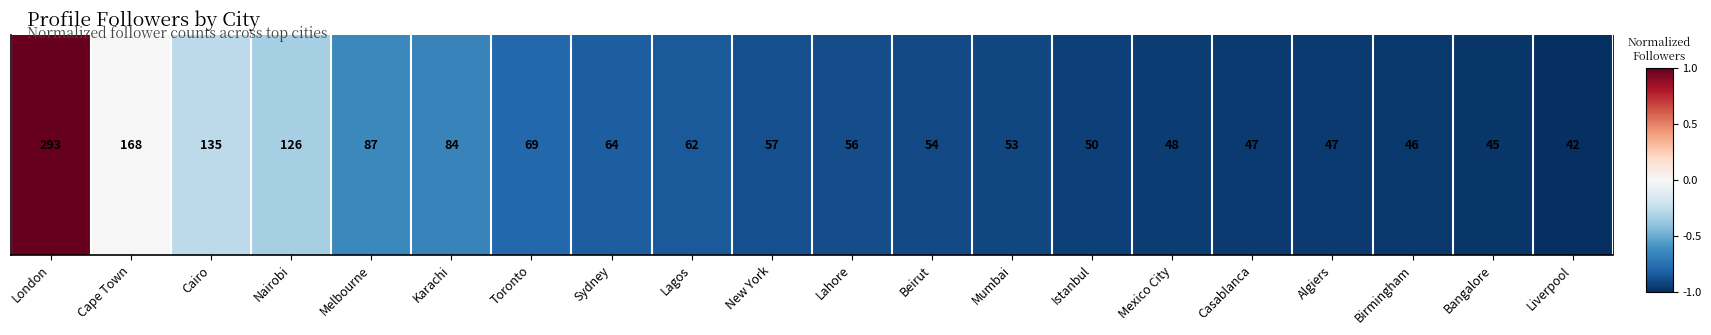

Reading left to right, extract all data points from this chart.

1.0	0.0	-0.3	-0.3	-0.6	-0.7	-0.8	-0.8	-0.8	-0.9	-0.9	-0.9	-0.9	-0.9	-1.0	-1.0	-1.0	-1.0	-1.0	-1.0